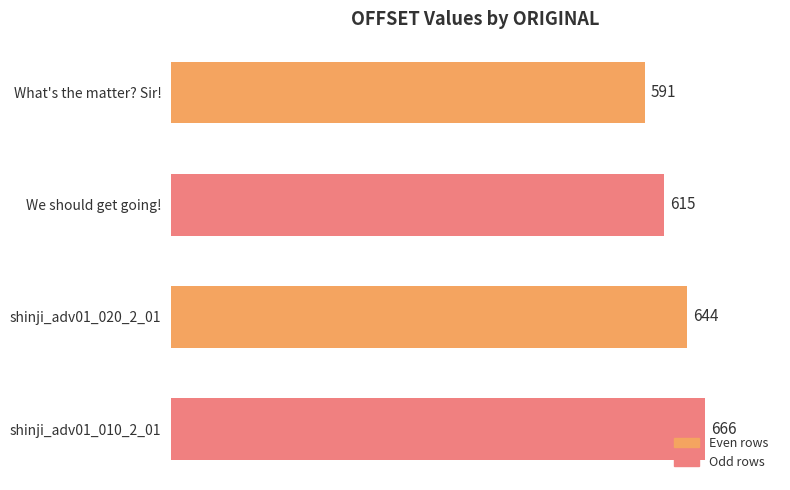

What is the greatest value displayed?

666